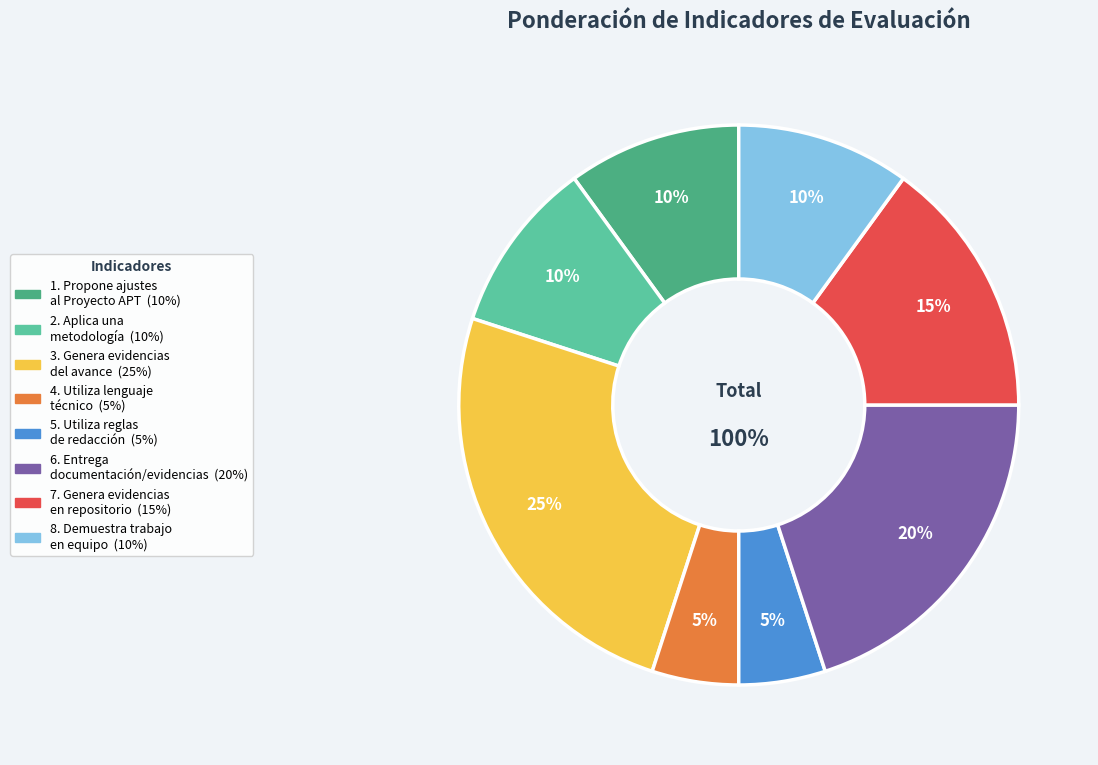

To the nearest percent, what portion does 5. Utiliza reglas
de redacción represent?

5%